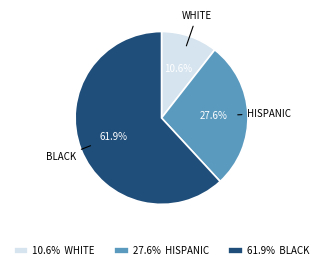

Combined, do 10.6% WHITE and 61.9% BLACK account for over 50%?

Yes